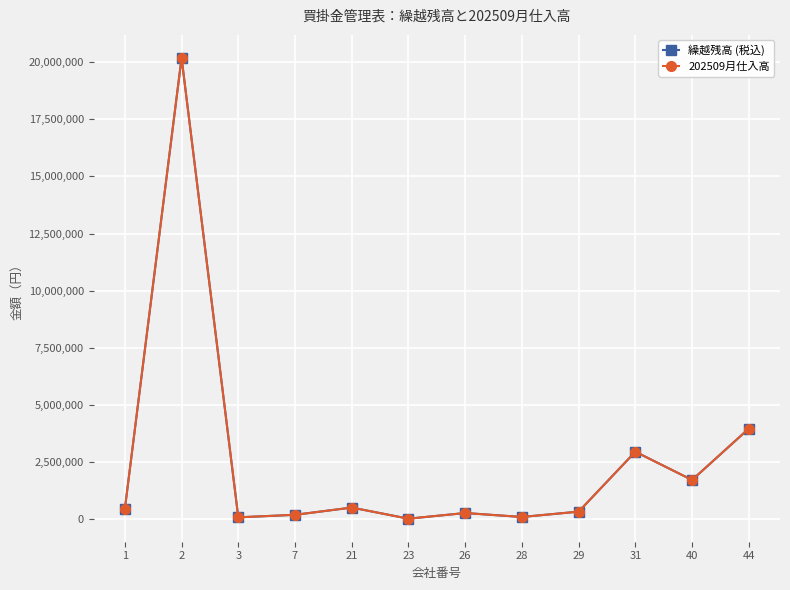

At which category is the sum across all series the highest?

2